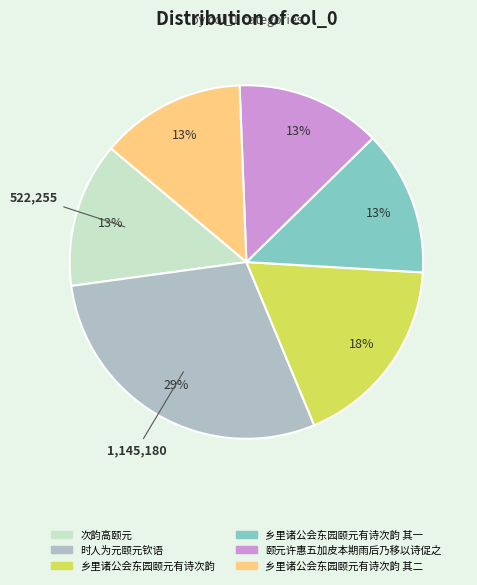

Is there a majority slice in this chart?

No